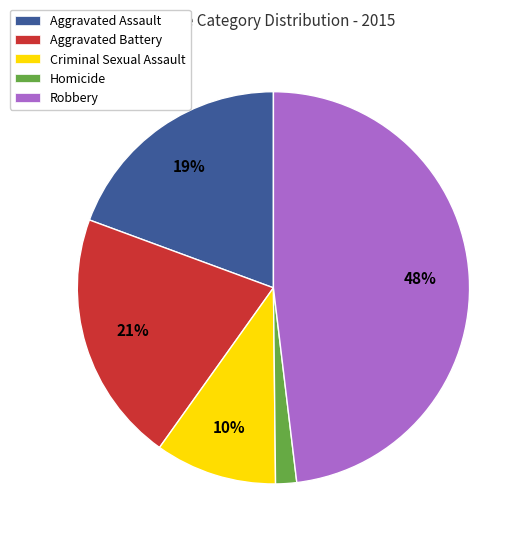

Rank the categories by value from lowest to highest.

Homicide, Criminal Sexual Assault, Aggravated Assault, Aggravated Battery, Robbery